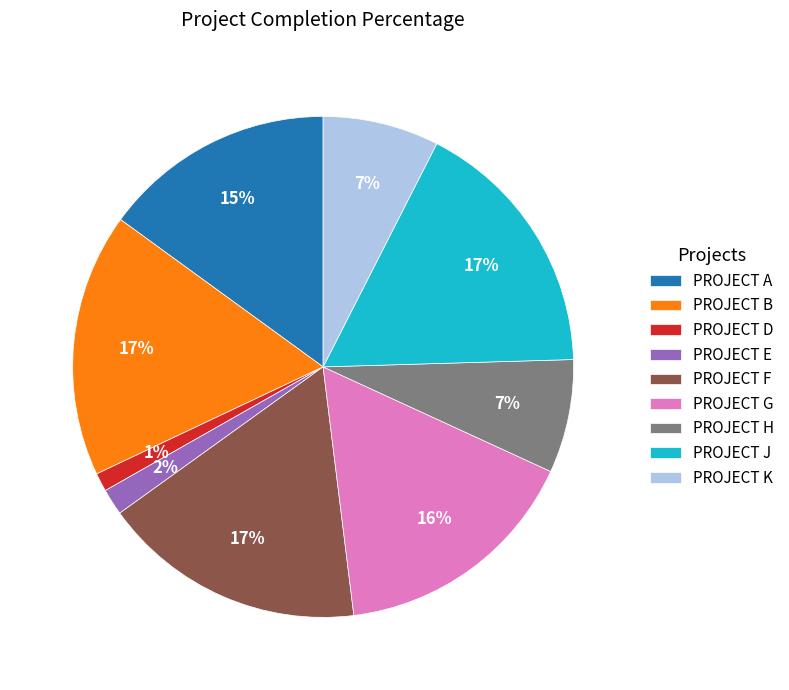

The PROJECT B slice represents 17% of the pie. True or false?

True